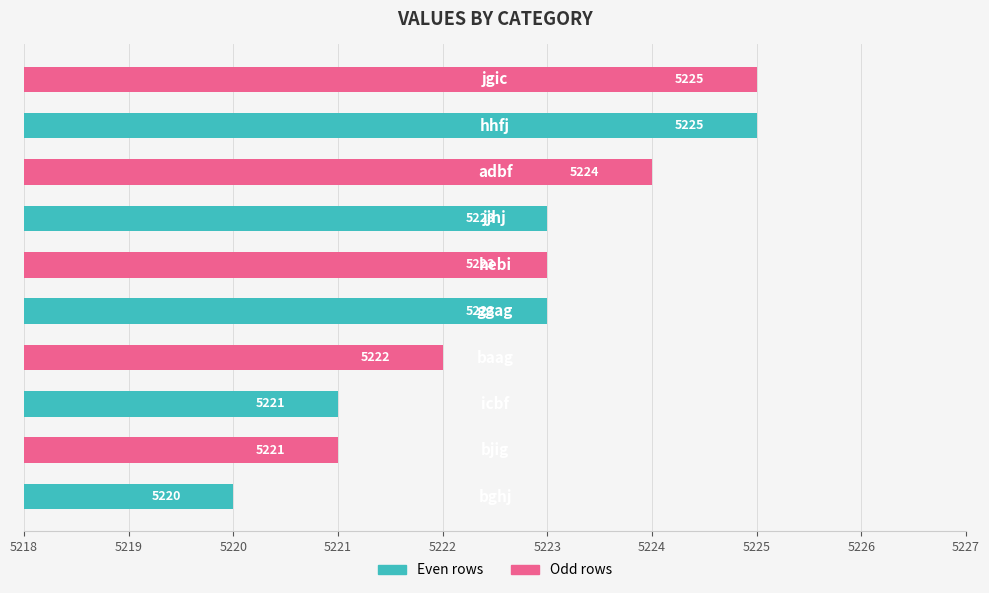

How many values are between 5221 and 5224?

7